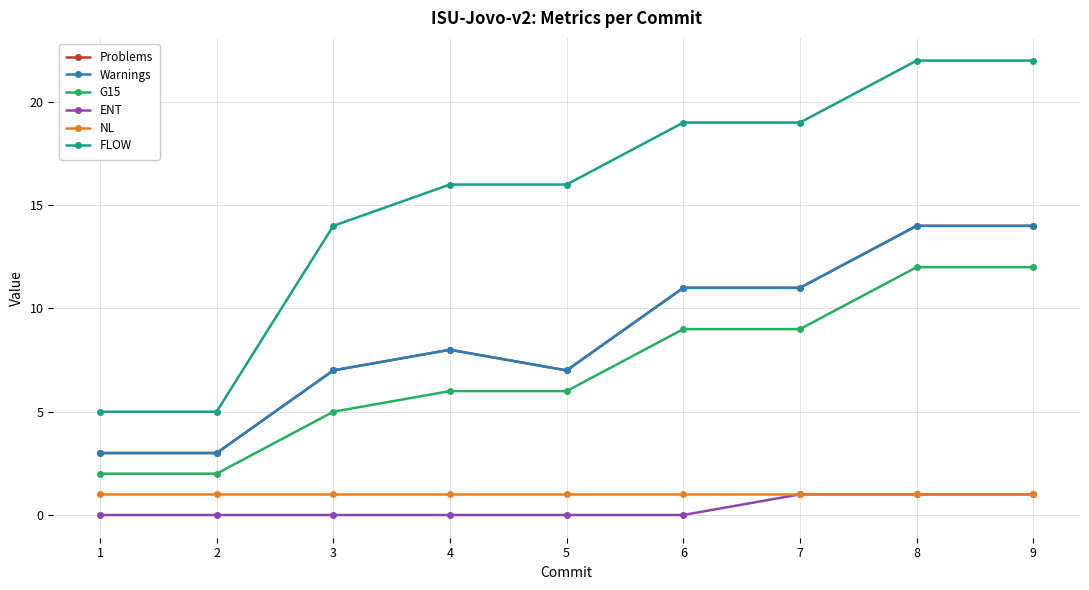

True or false: Warnings has a value of 4 at 8.

False